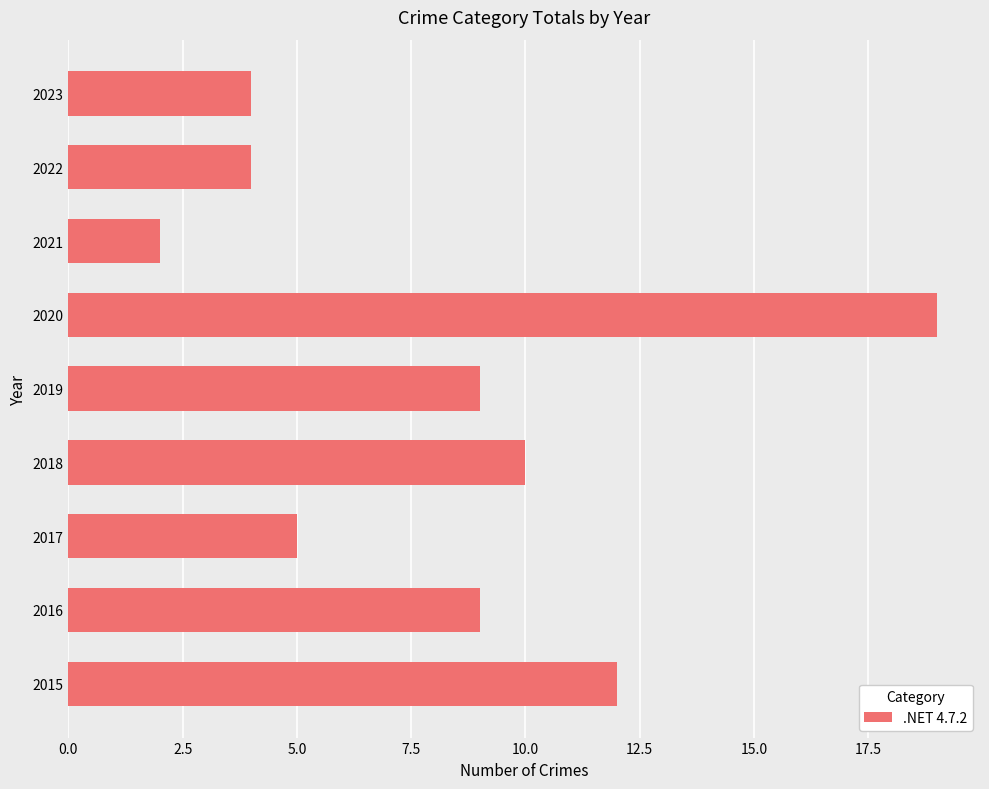

Reading bottom to top, extract all data points from this chart.

2015=12	2016=9	2017=5	2018=10	2019=9	2020=19	2021=2	2022=4	2023=4